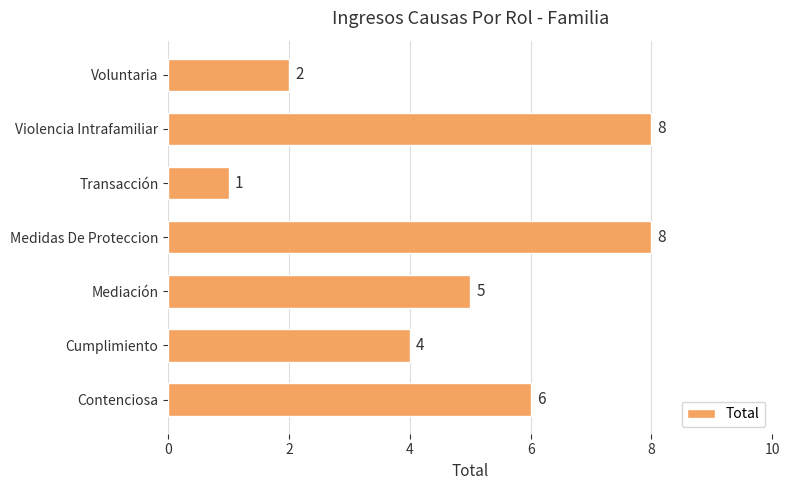

Are the bars horizontal?

Yes